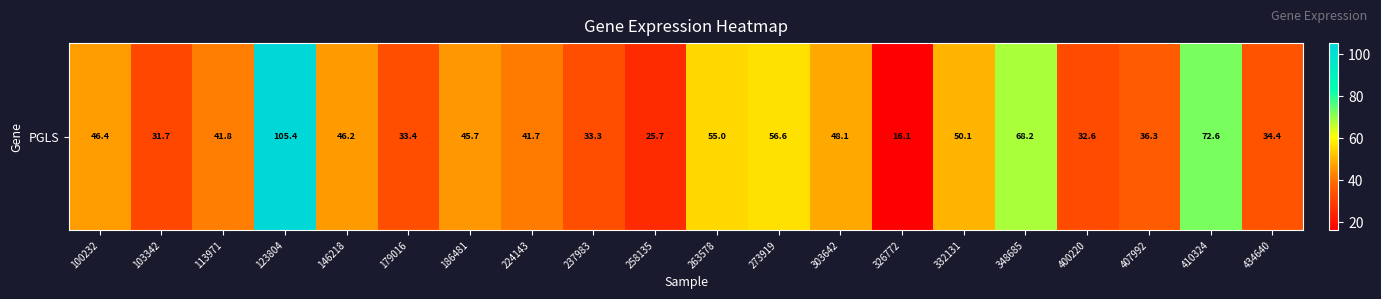

At which category does the chart reach its peak across all series?

123804